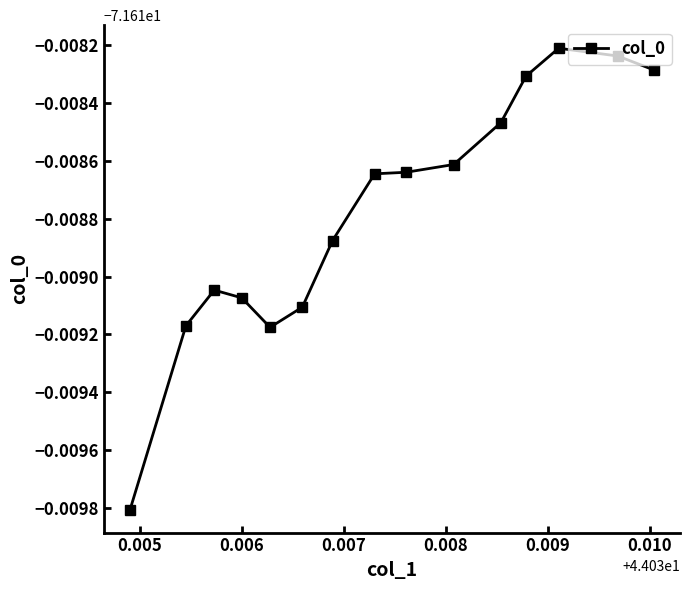

Is this an area chart (filled region under the line)?

No